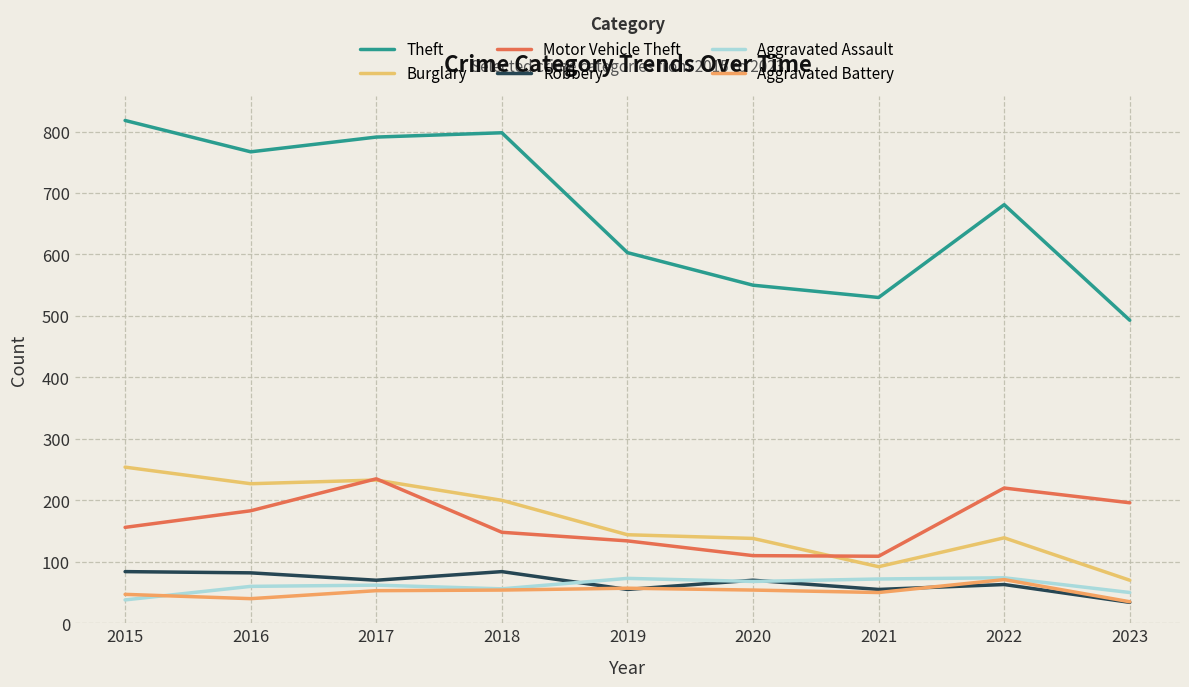

Which has a higher value, 2020 or 2019?

2019